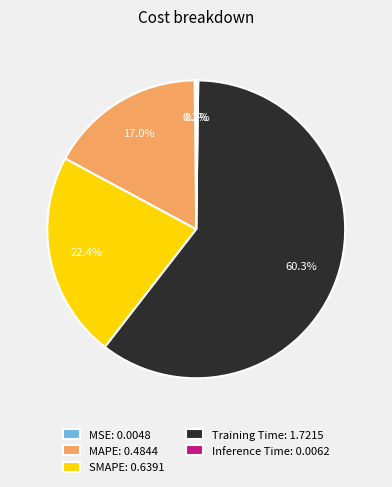

Which slice represents more than half of the pie?

Training Time